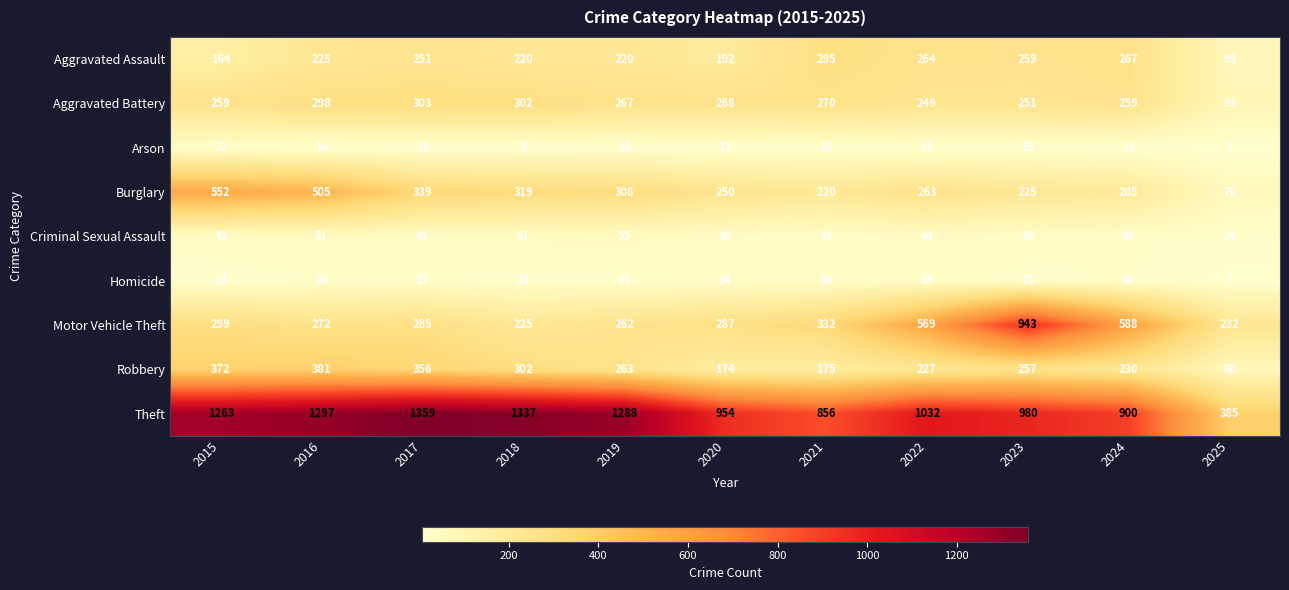

What is the difference between the maximum and minimum values in the Arson series?

14